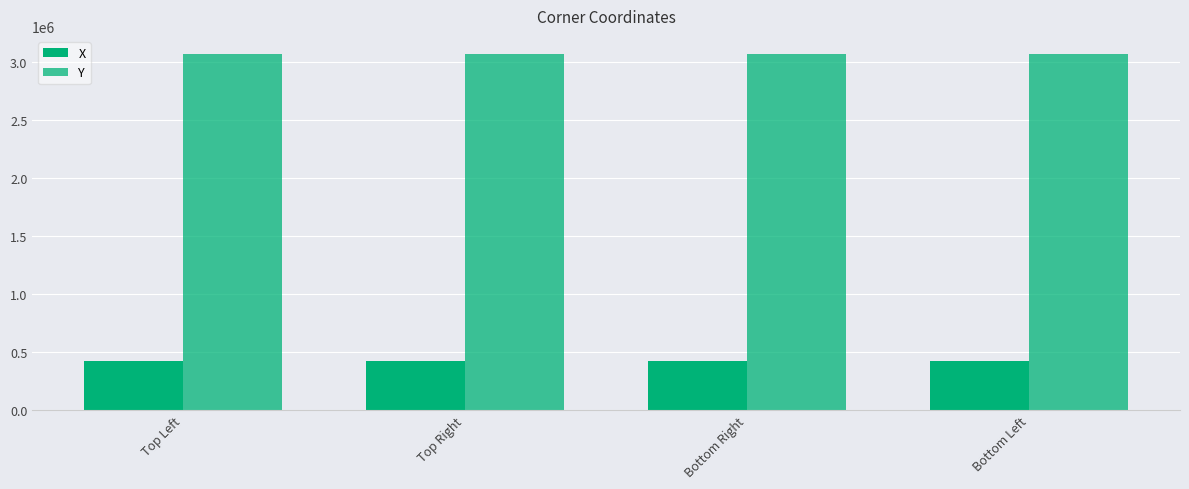

At which category is the sum across all series the highest?

Top Right